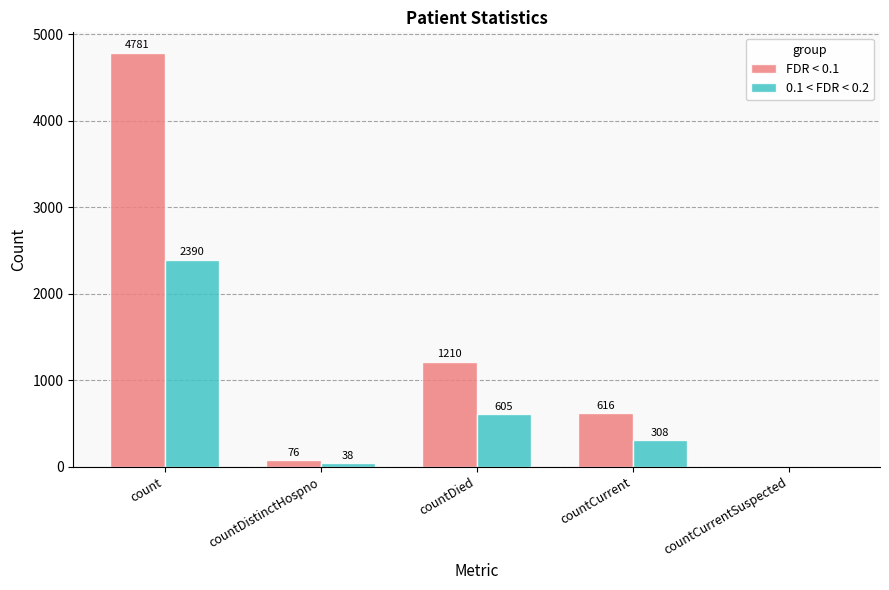

What value does the FDR < 0.1 series have at countDied, to the nearest 10?

1210